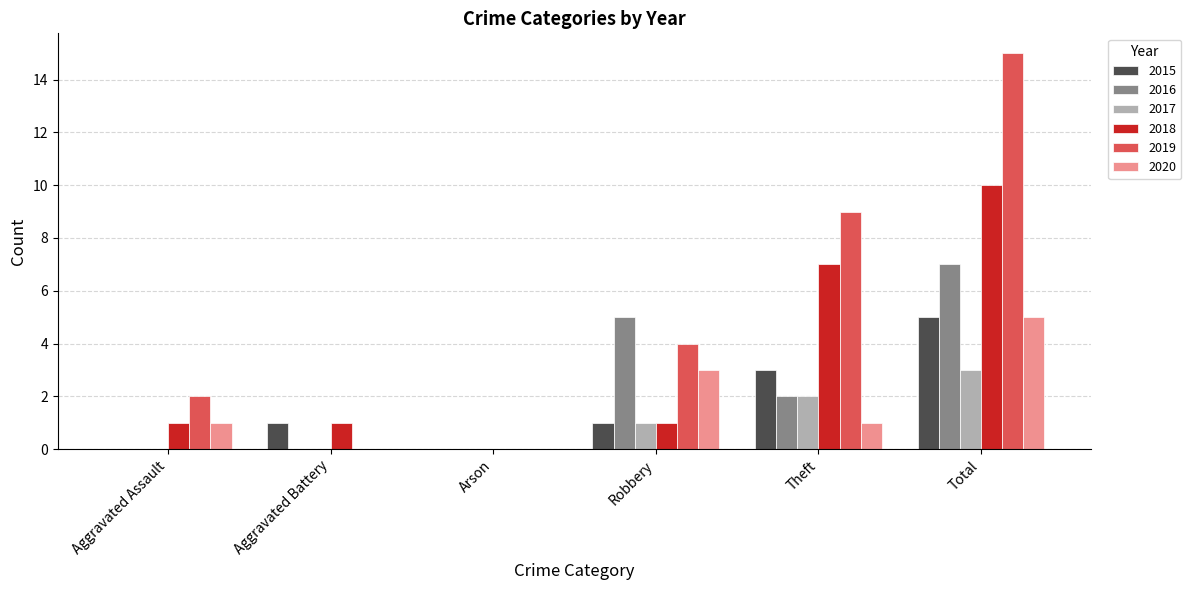

Is it true that 2019 equals 7 at Total?

False